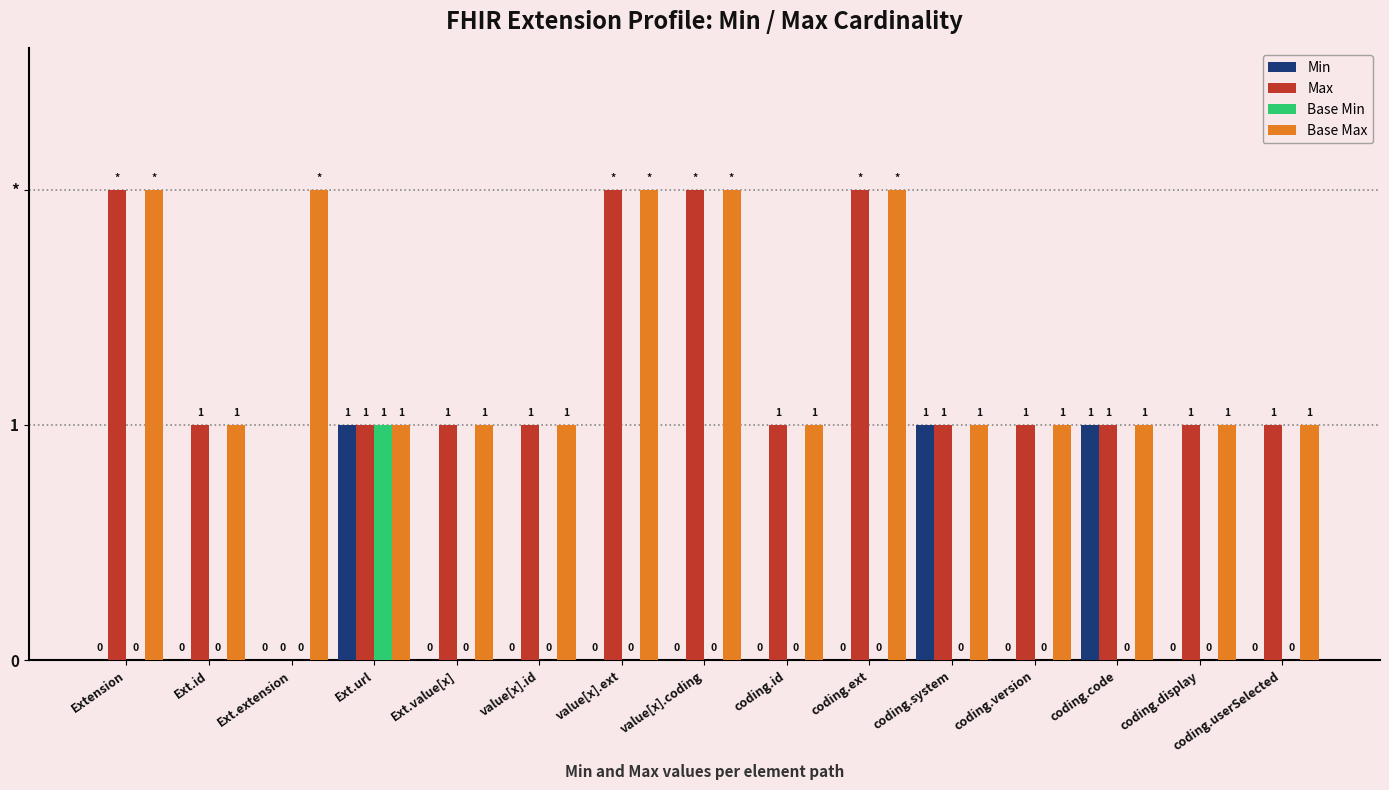

Which category has the highest value in the Min series?

Ext.url